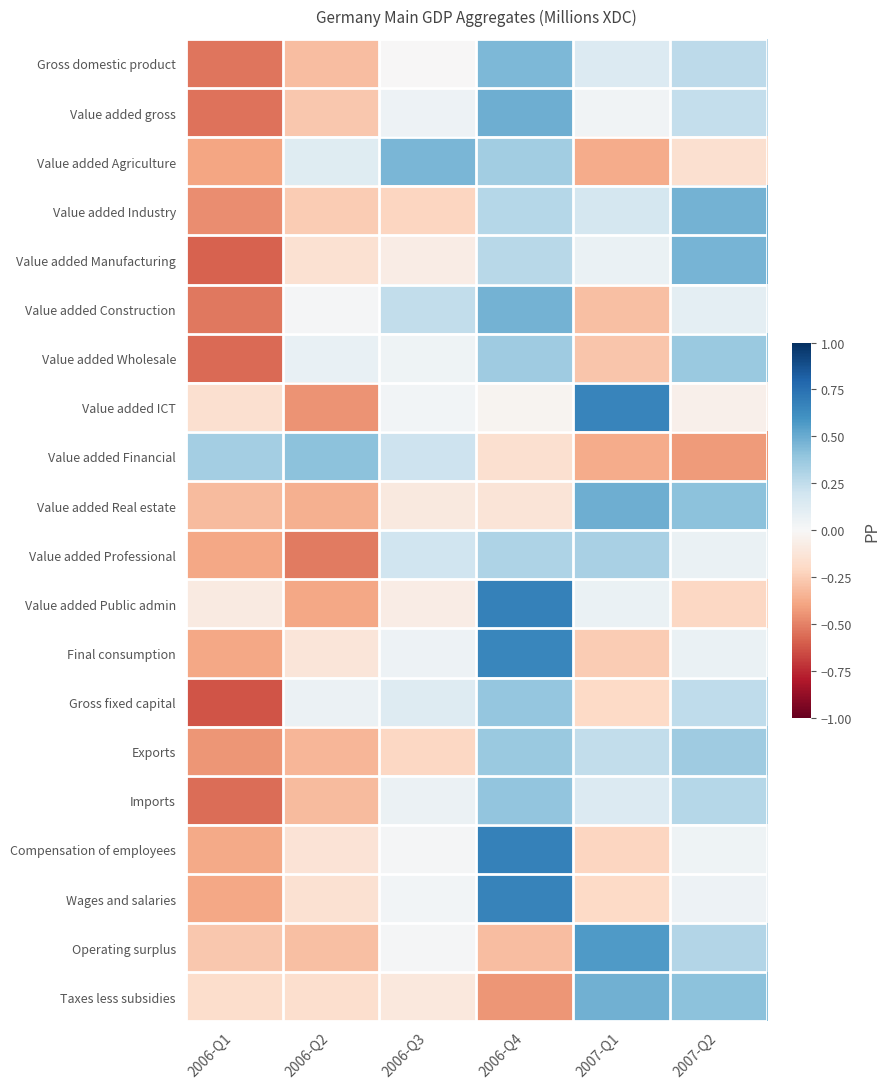

Is the value of Value added gross at 2007-Q1 greater than the value of Value added Public admin at 2007-Q1?

No